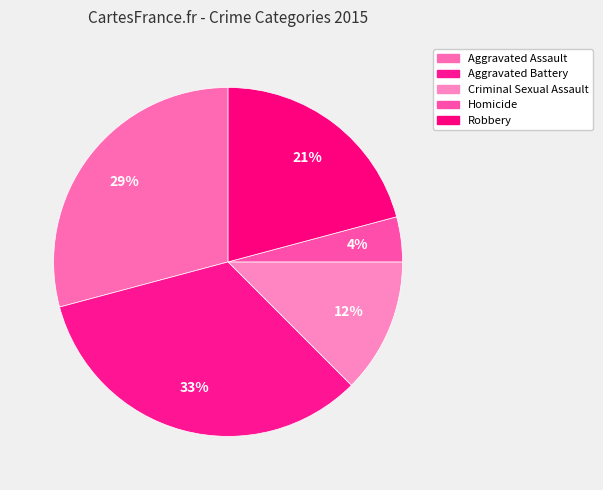

Which slice is the smallest?

Homicide